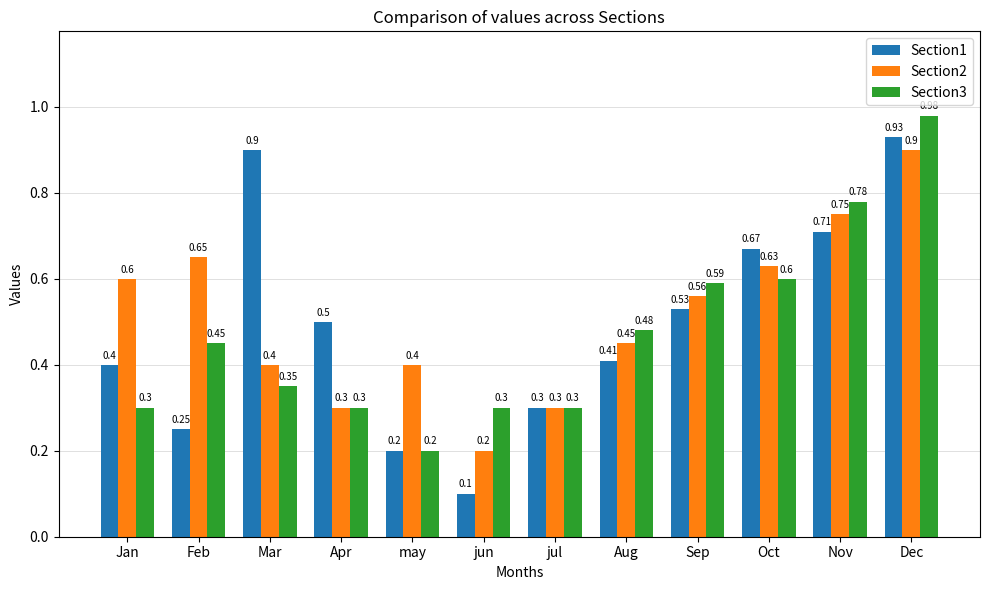

Which series has the largest total across all categories?

Section2